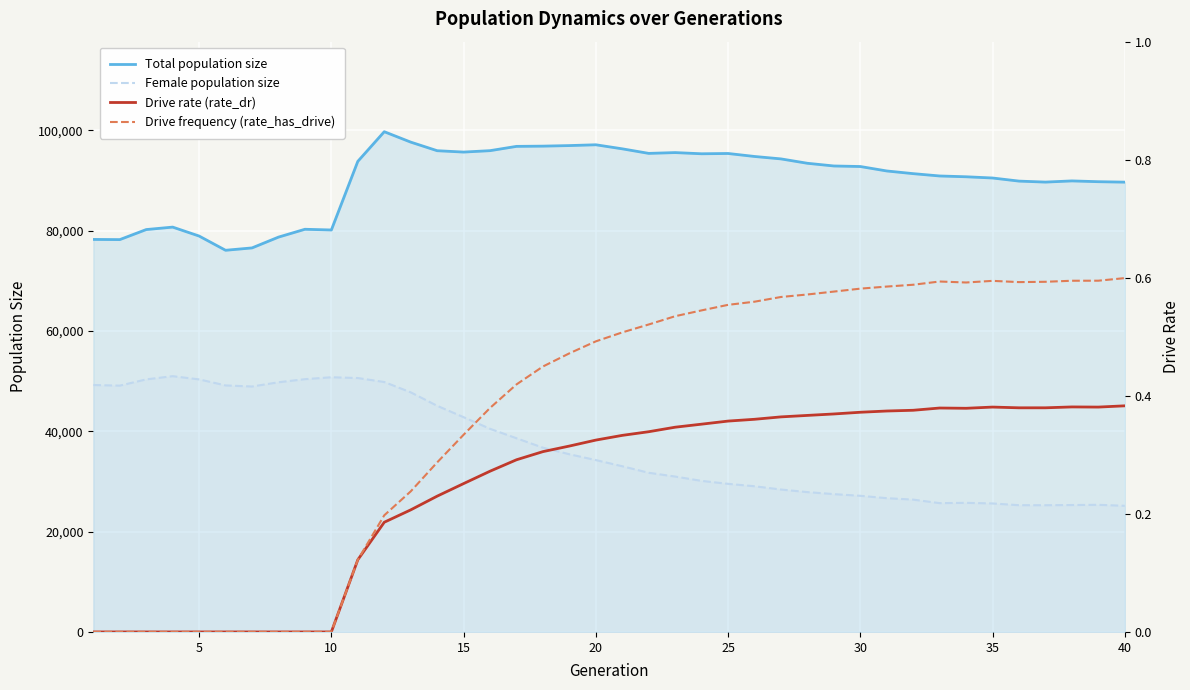

What is the maximum value for Total population size?

99695